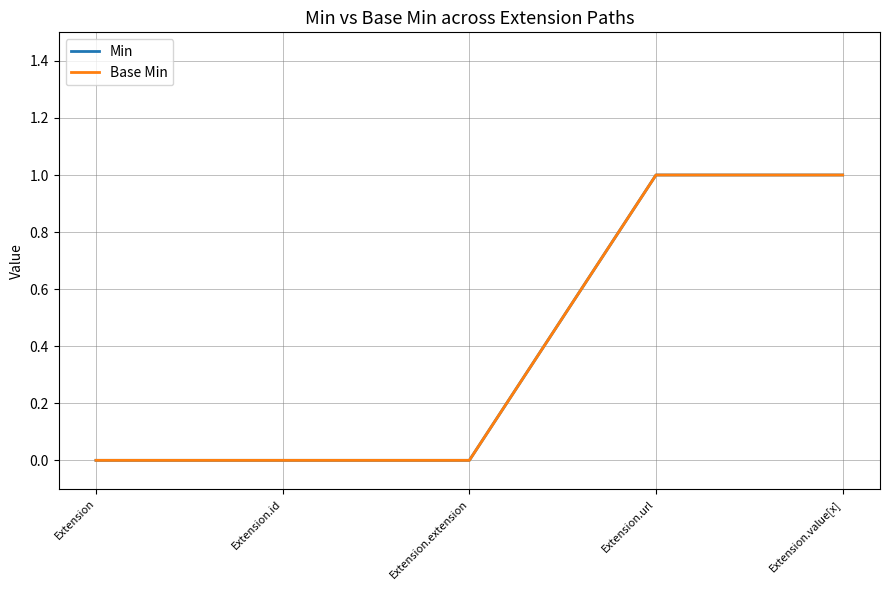

Which series has the largest range (max minus min)?

Min